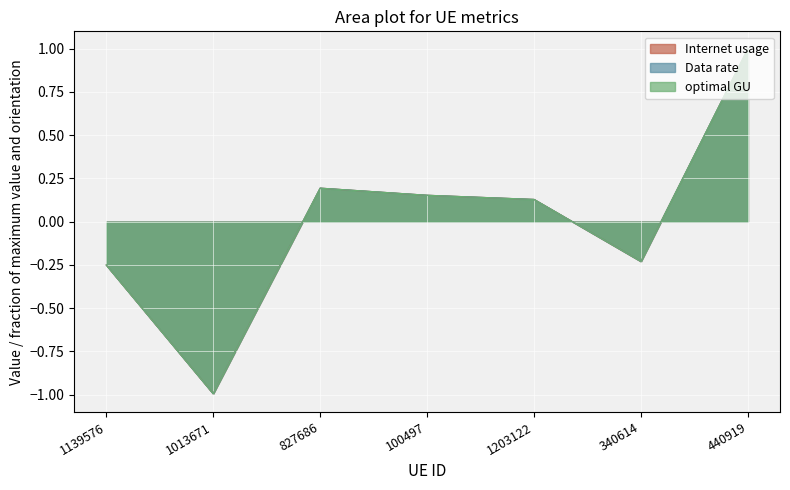

What value does the Internet usage series have at 1013671?

-1.0